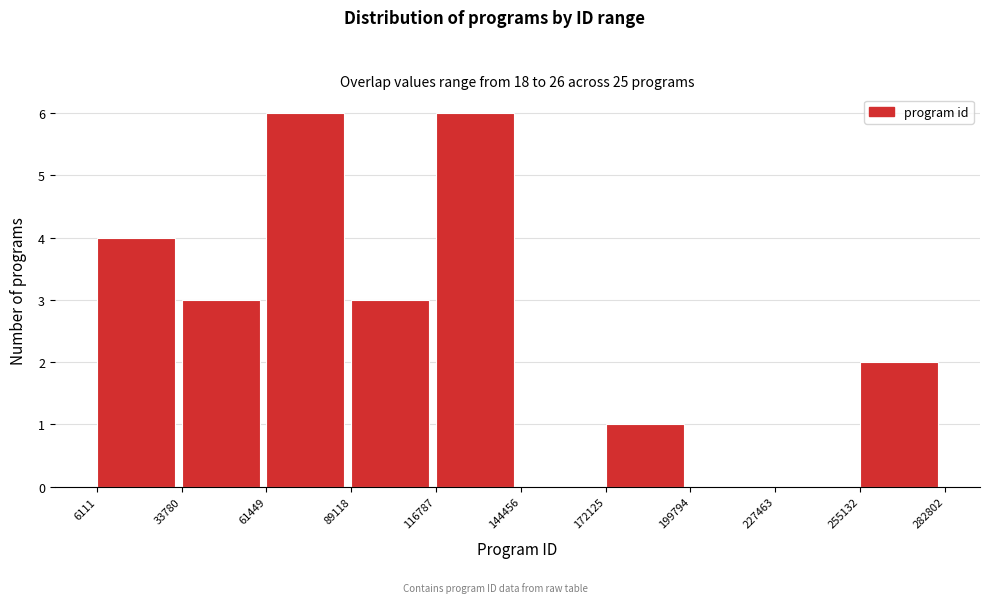

Reading left to right, list every bar in this chart as the range it spans on the x-axis followed by its height. The values are not printed on the chart, so give them approximately, as read against the axis.

6111 to 33780: 4
33780 to 61449: 3
61449 to 89118: 6
89118 to 116787: 3
116787 to 144456: 6
144456 to 172125: 0
172125 to 199794: 1
199794 to 227463: 0
227463 to 255132: 0
255132 to 282802: 2